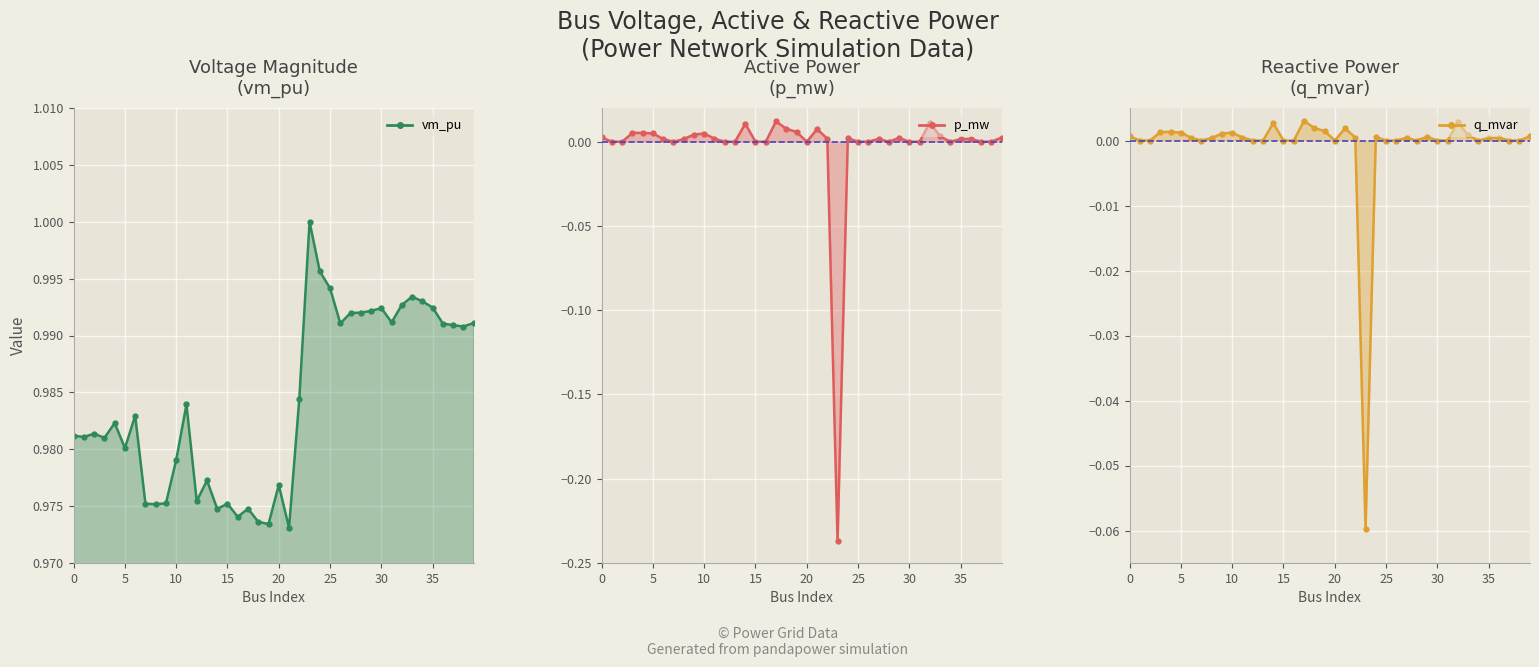

True or false: p_mw and vm_pu intersect in this chart.

False